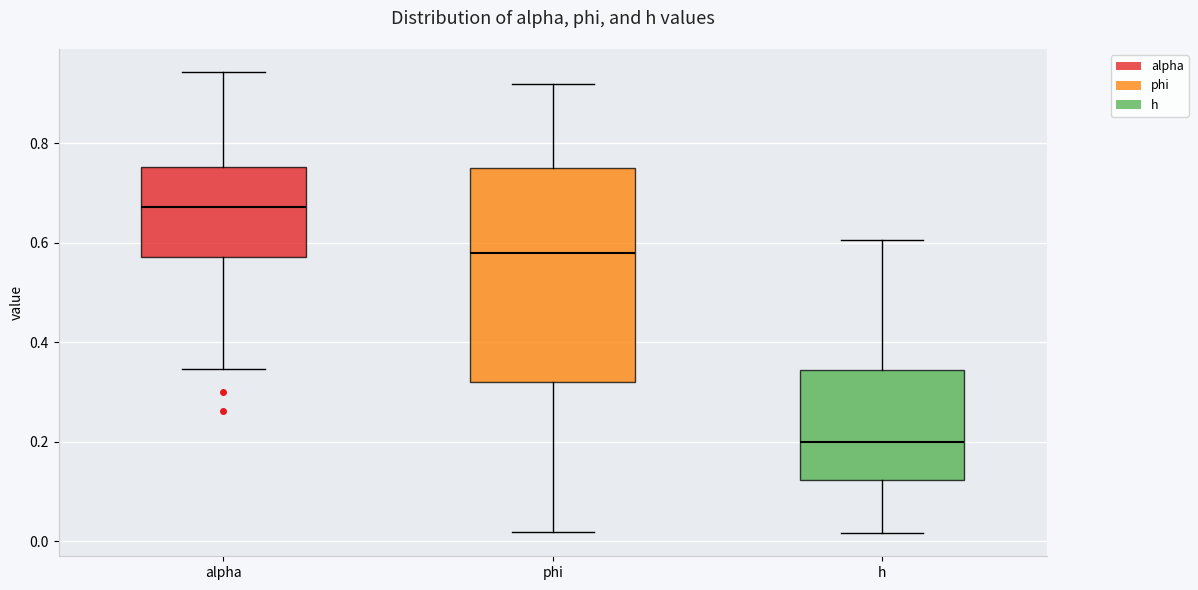

Where does the median line of the box for h sit on the y-axis? The values are not printed on the chart, so give them approximately, as read against the axis.

0.20